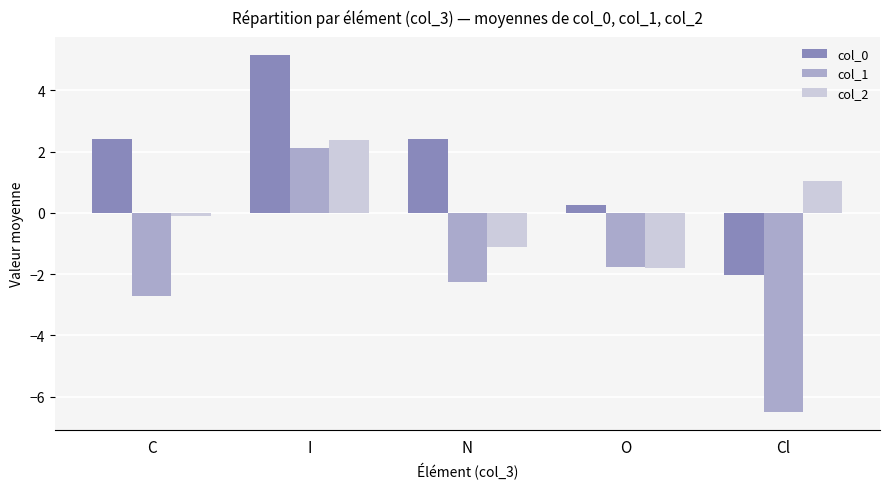

How many data points does each series have?

5